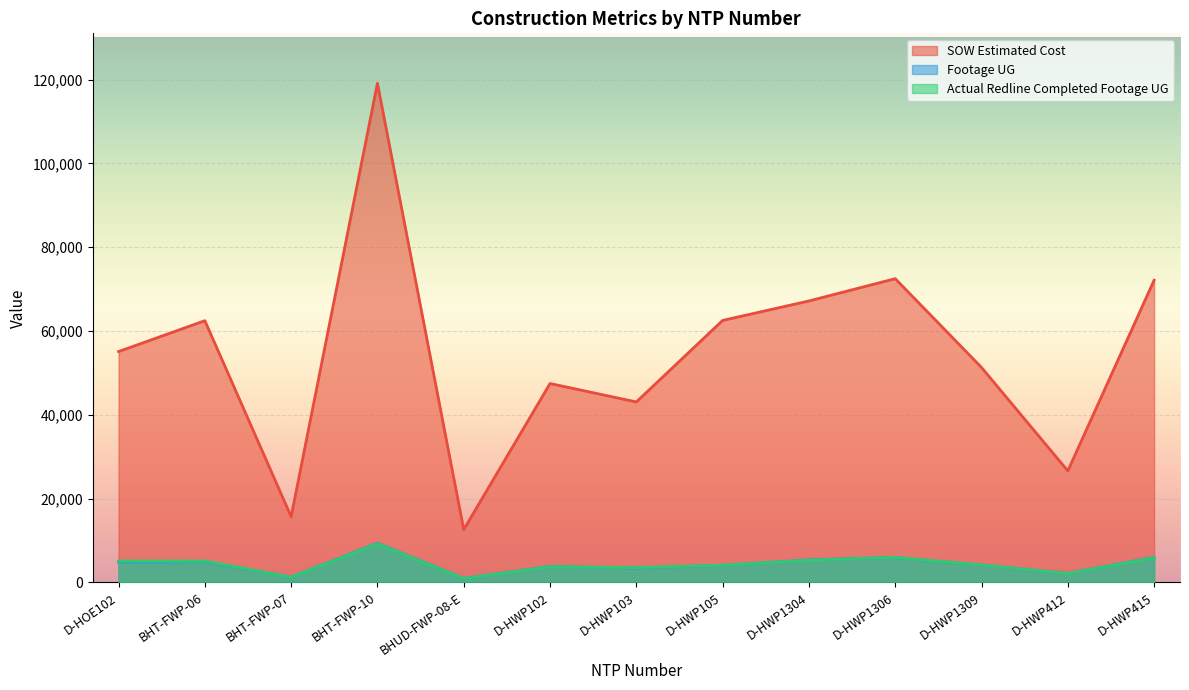

Between D-HWP1304 and D-HWP103, which is larger?

D-HWP1304